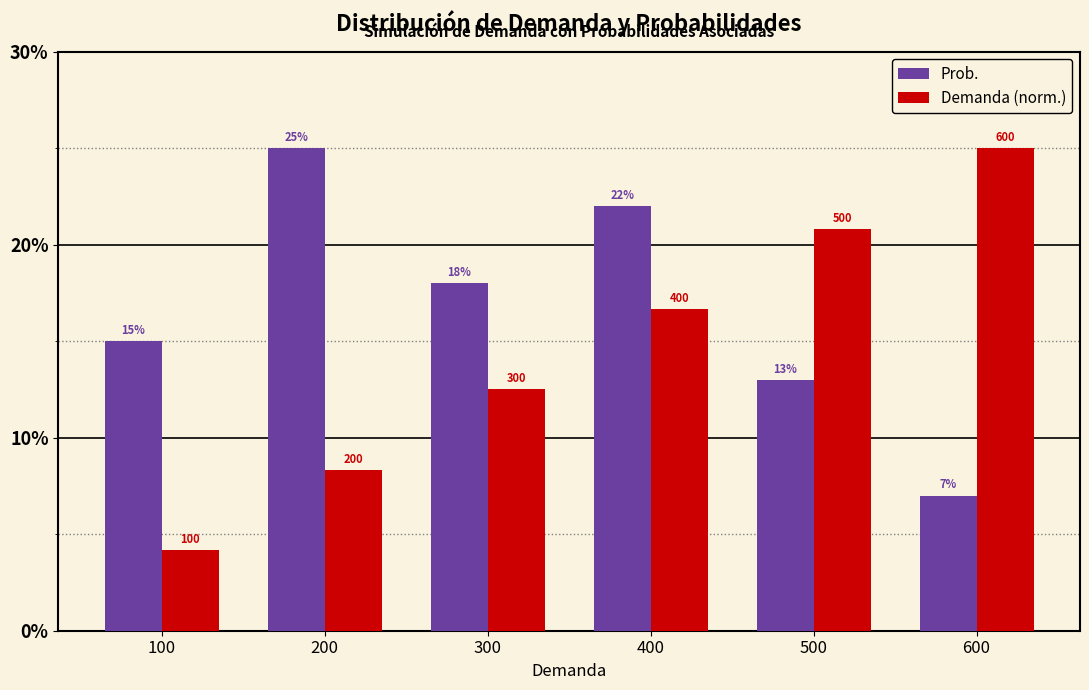

Does the chart contain stacked bars?

No